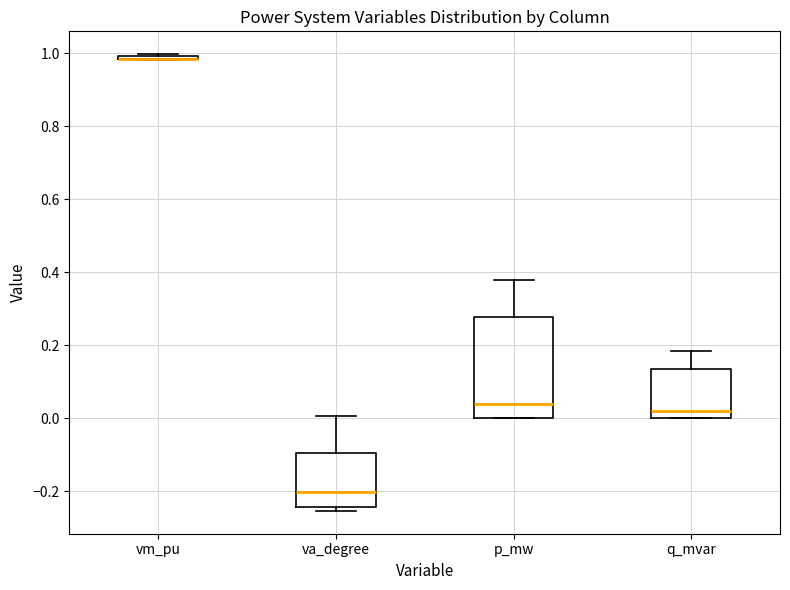

Reading left to right, transcribe this box plot: for each box, give where its median line is, the range the box spans, and where its two whiskers end, as read against the y-axis. The values are not printed on the chart, so give them approximately, as read against the axis.

vm_pu: box collapsed to a line at 0.98, whiskers 0.98 to 1.00
va_degree: median -0.20, box -0.24 to -0.10, whiskers -0.26 to 0.00
p_mw: median 0.04, box 0.00 to 0.28, whiskers 0.00 to 0.38
q_mvar: median 0.02, box 0.00 to 0.14, whiskers 0.00 to 0.18